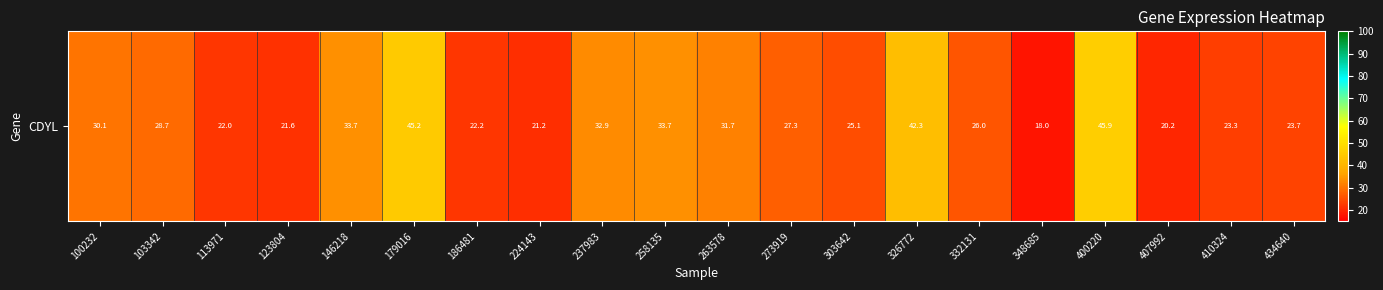

Where is the data nearest to the value 31?

263578